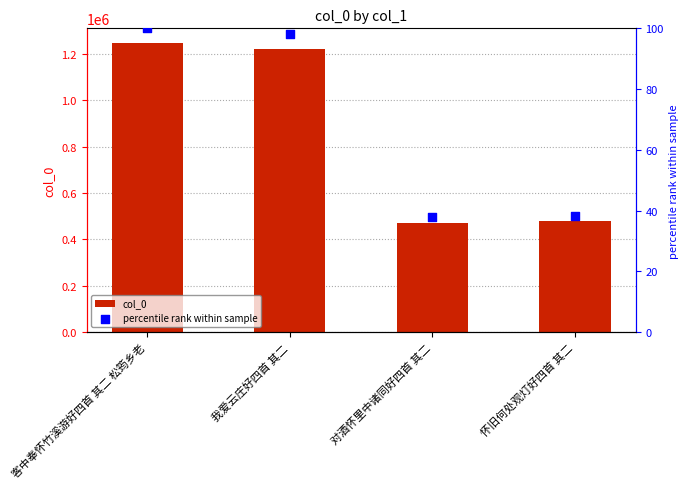

What are all the series names shown in the legend?

col_0, percentile rank within sample